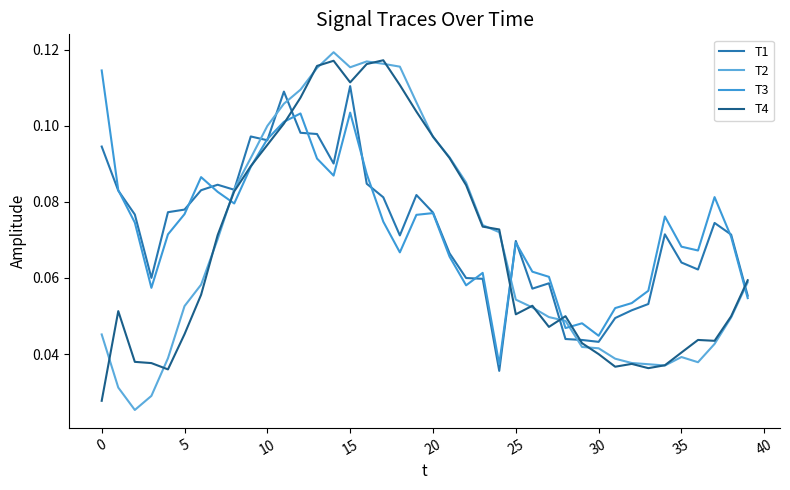

Reading left to right, list all the values displayed in this chart.

T1: 0.1	0.1	0.1	0.1	0.1	0.1	0.1	0.1	0.1	0.1	0.1	0.1	0.1	0.1	0.1	0.1	0.1	0.1	0.1	0.1	0.1	0.1	0.1	0.1	0.0	0.1	0.1	0.1	0.0	0.0	0.0	0.0	0.1	0.1	0.1	0.1	0.1	0.1	0.1	0.1
T2: 0.0	0.0	0.0	0.0	0.0	0.1	0.1	0.1	0.1	0.1	0.1	0.1	0.1	0.1	0.1	0.1	0.1	0.1	0.1	0.1	0.1	0.1	0.1	0.1	0.1	0.1	0.1	0.0	0.0	0.0	0.0	0.0	0.0	0.0	0.0	0.0	0.0	0.0	0.0	0.1
T3: 0.1	0.1	0.1	0.1	0.1	0.1	0.1	0.1	0.1	0.1	0.1	0.1	0.1	0.1	0.1	0.1	0.1	0.1	0.1	0.1	0.1	0.1	0.1	0.1	0.0	0.1	0.1	0.1	0.0	0.0	0.0	0.1	0.1	0.1	0.1	0.1	0.1	0.1	0.1	0.1
T4: 0.0	0.1	0.0	0.0	0.0	0.0	0.1	0.1	0.1	0.1	0.1	0.1	0.1	0.1	0.1	0.1	0.1	0.1	0.1	0.1	0.1	0.1	0.1	0.1	0.1	0.1	0.1	0.0	0.0	0.0	0.0	0.0	0.0	0.0	0.0	0.0	0.0	0.0	0.0	0.1